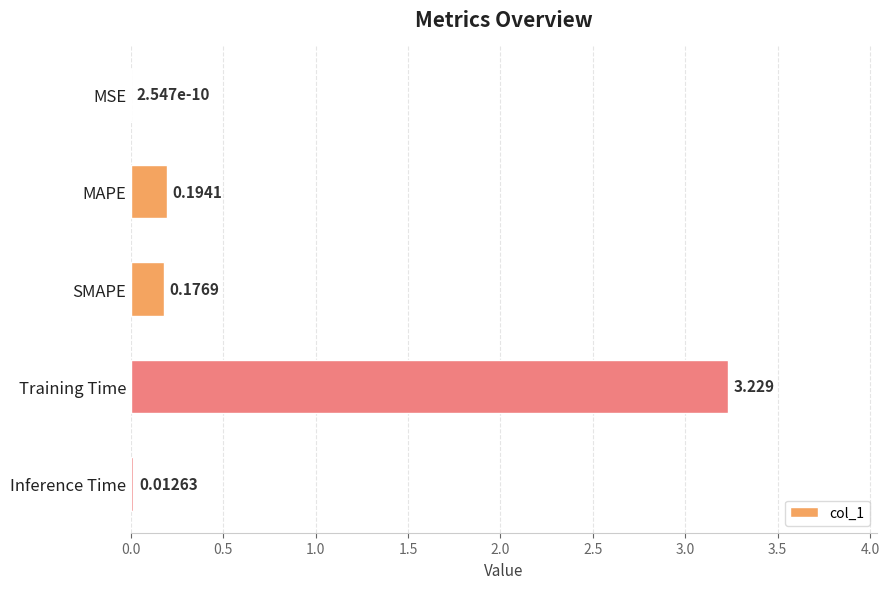

Where is the data nearest to the value 1?

MAPE